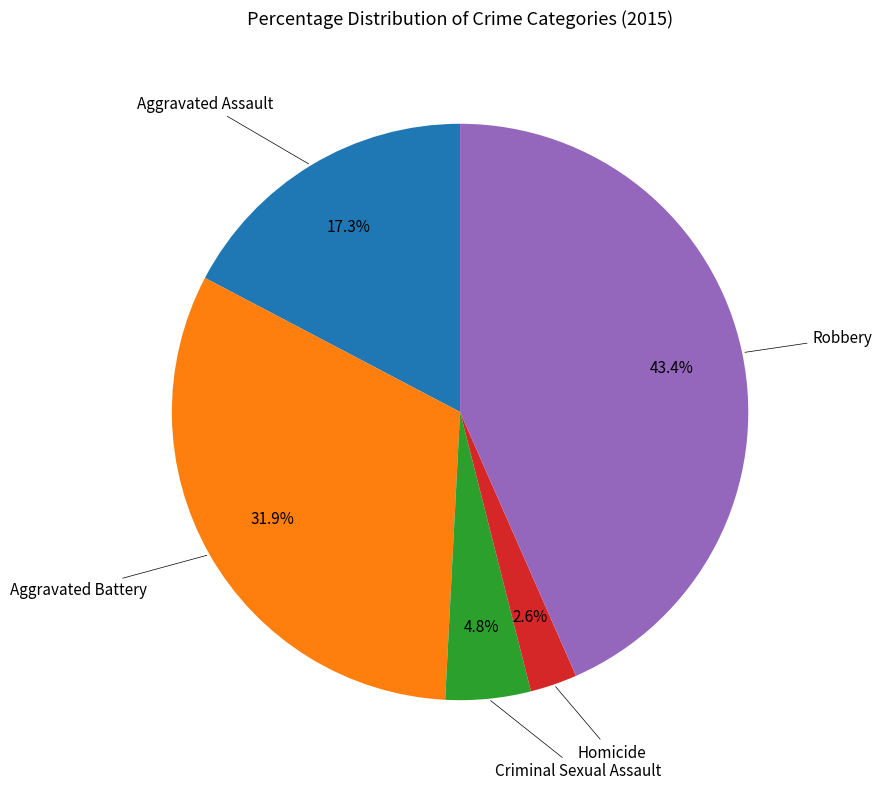

Is there a majority slice in this chart?

No